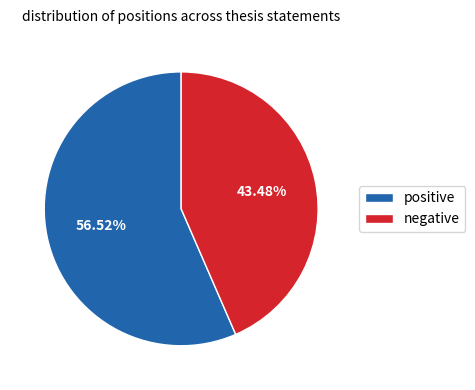

Is negative the majority of the pie?

No